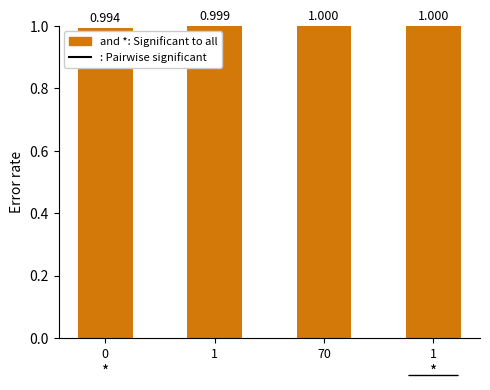

List the labels in order of value, largest first.

1, 70, 1, 0